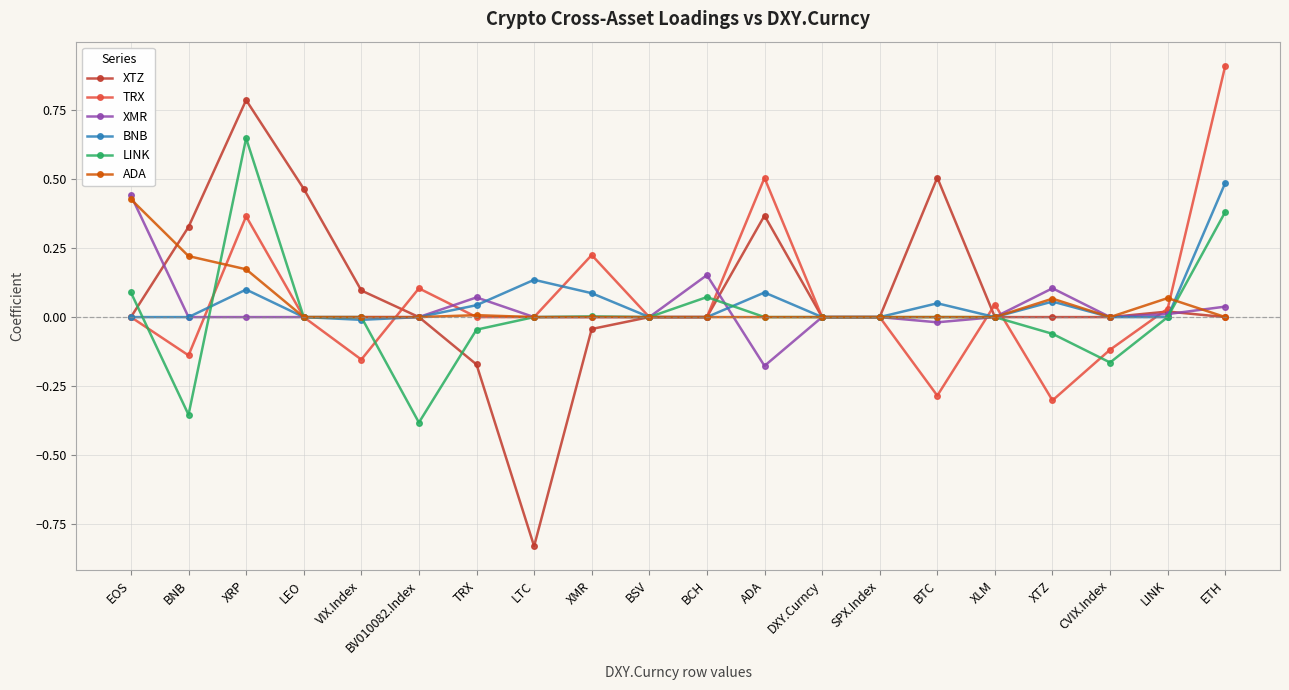

At which category does the chart reach its peak across all series?

ETH